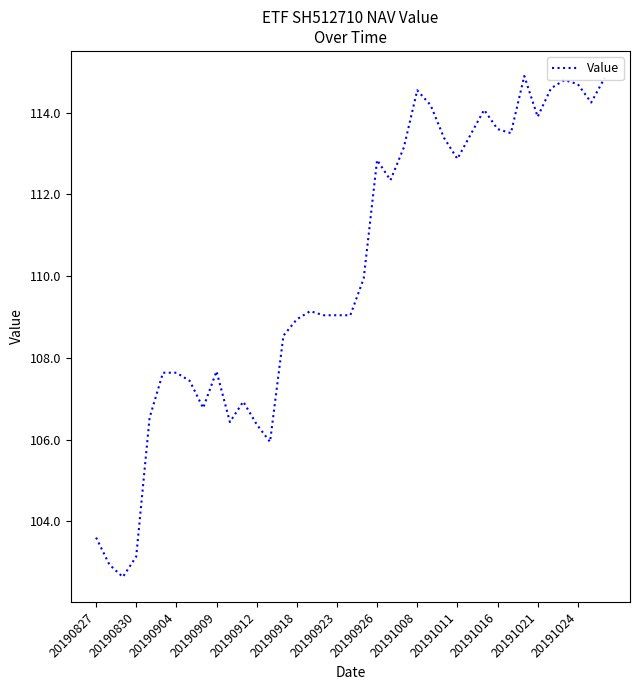

What is the smallest value displayed?

102.6